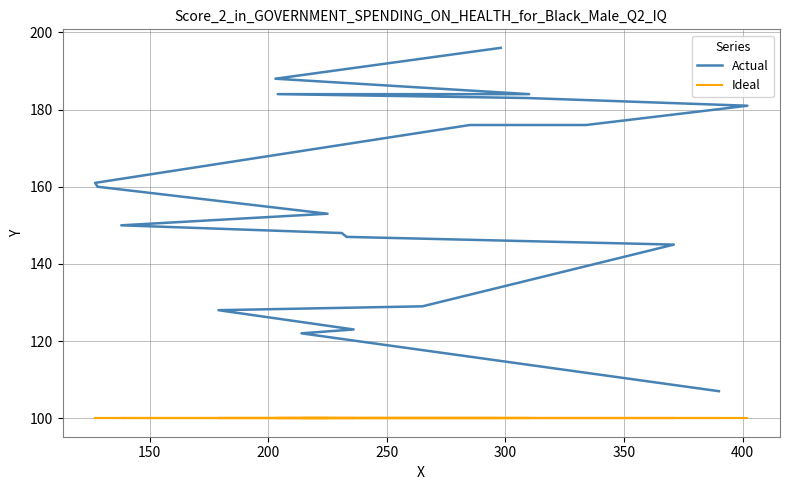

What are all the series names shown in the legend?

Actual, Ideal